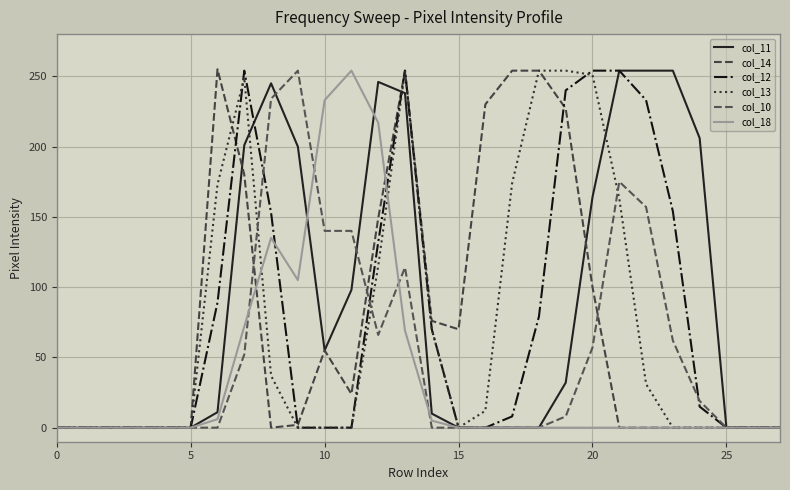

Does the chart have visible grid lines?

Yes